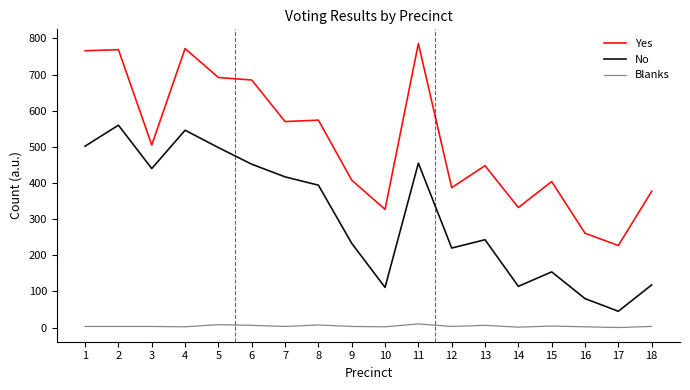

Where is No nearest to the value 302?

13